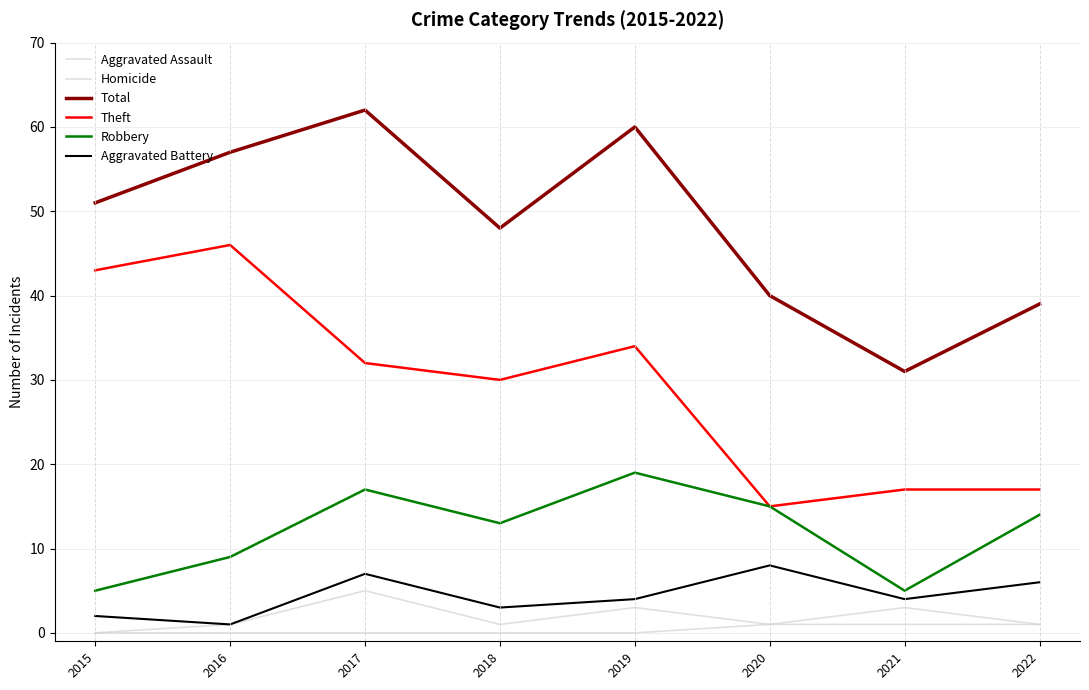

Is this an area chart (filled region under the line)?

No